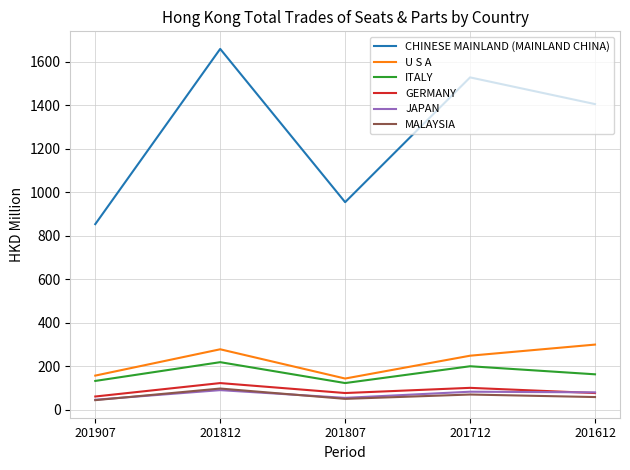

The CHINESE MAINLAND (MAINLAND CHINA) series shows 1658.5 at 201812. True or false?

True